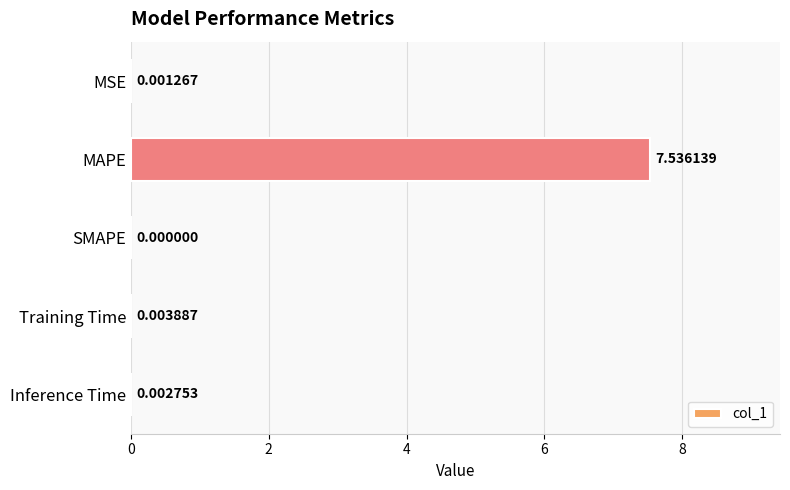

What is the change in value from MSE to MAPE?

+7.5